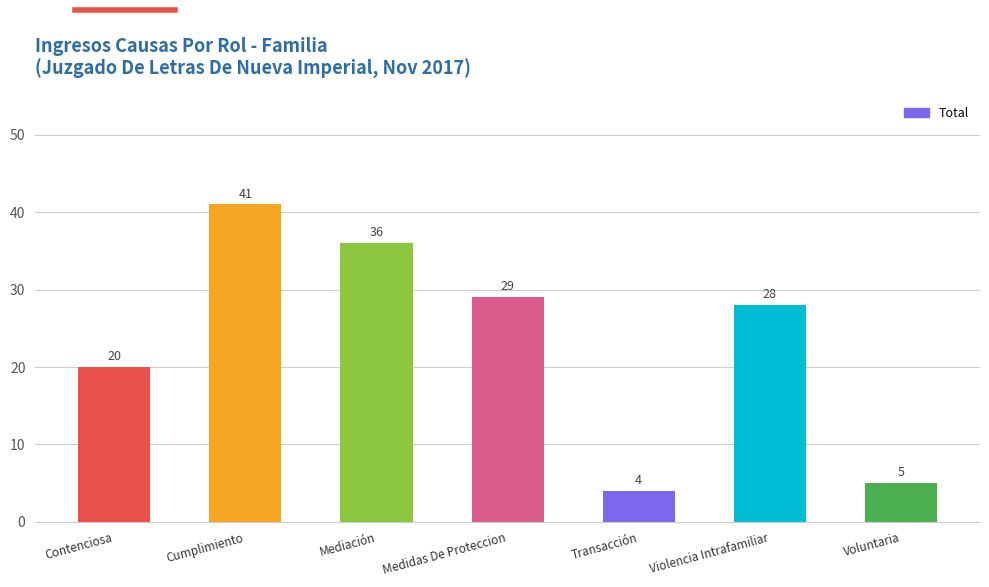

The chart shows a value of 29 at Medidas De Proteccion. True or false?

True